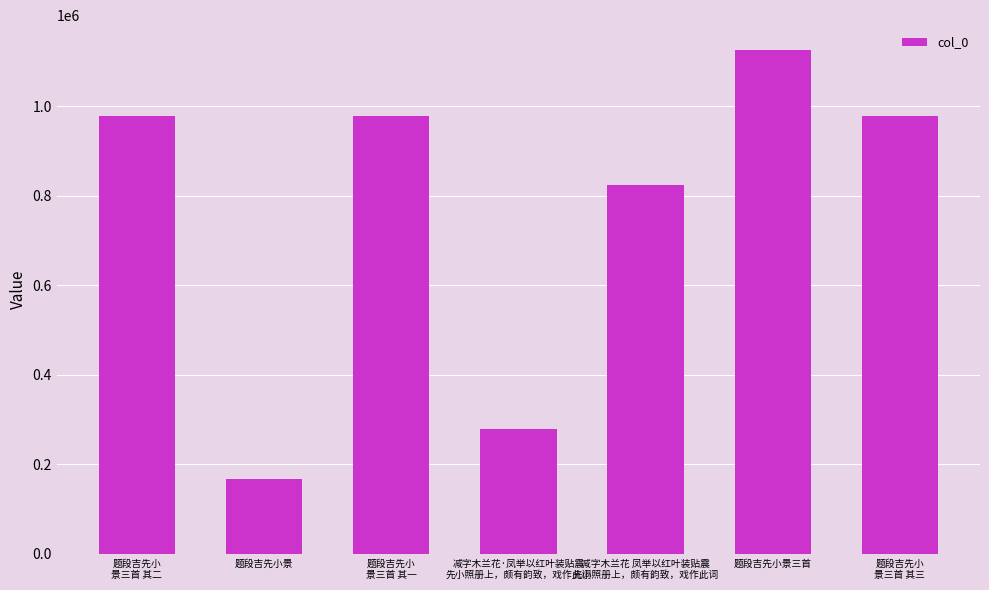

How many categories are shown in the chart?

7